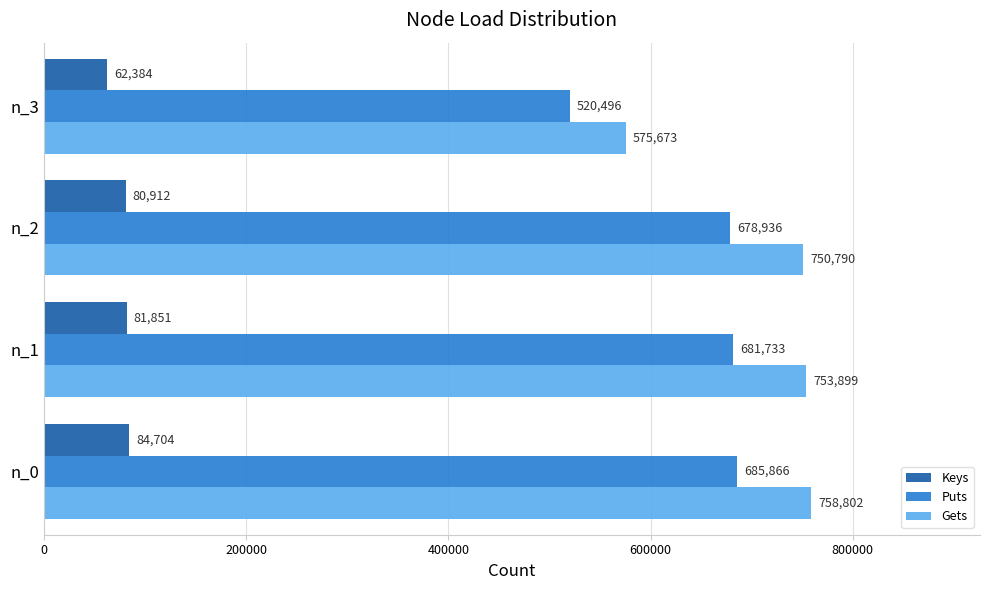

What is the difference between the maximum and minimum values in the Puts series?

165370